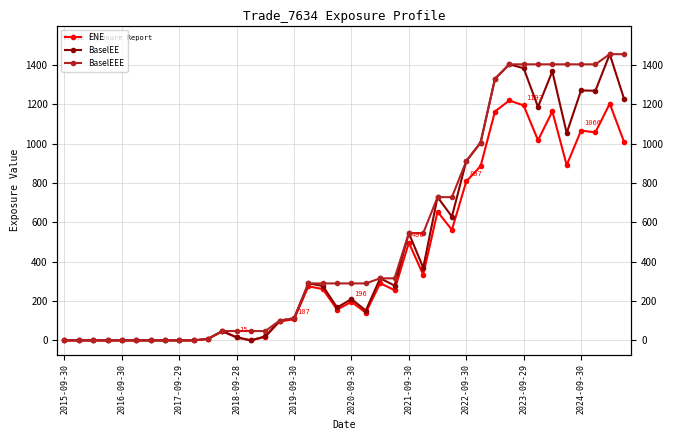

Which series has the largest total across all categories?

BaselEEE